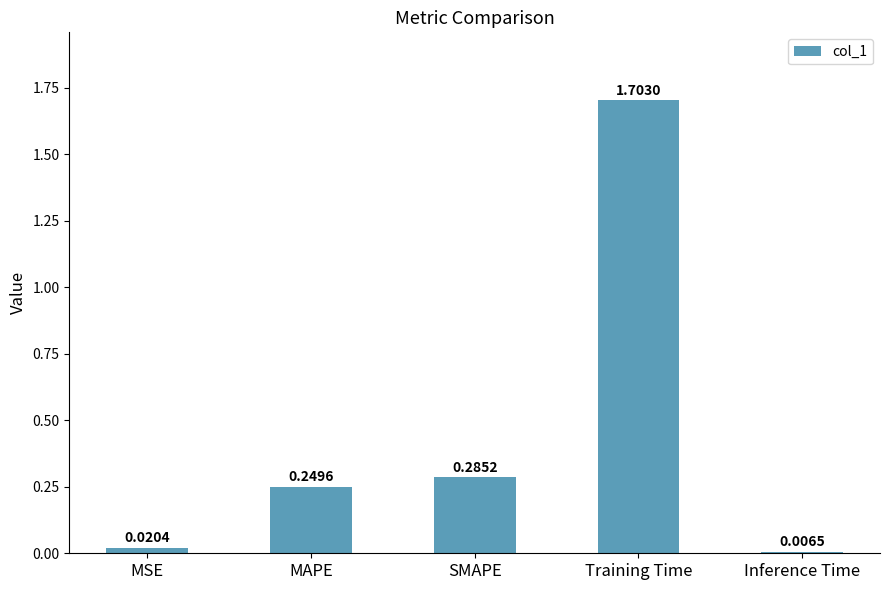

Which has a higher value, Training Time or SMAPE?

Training Time